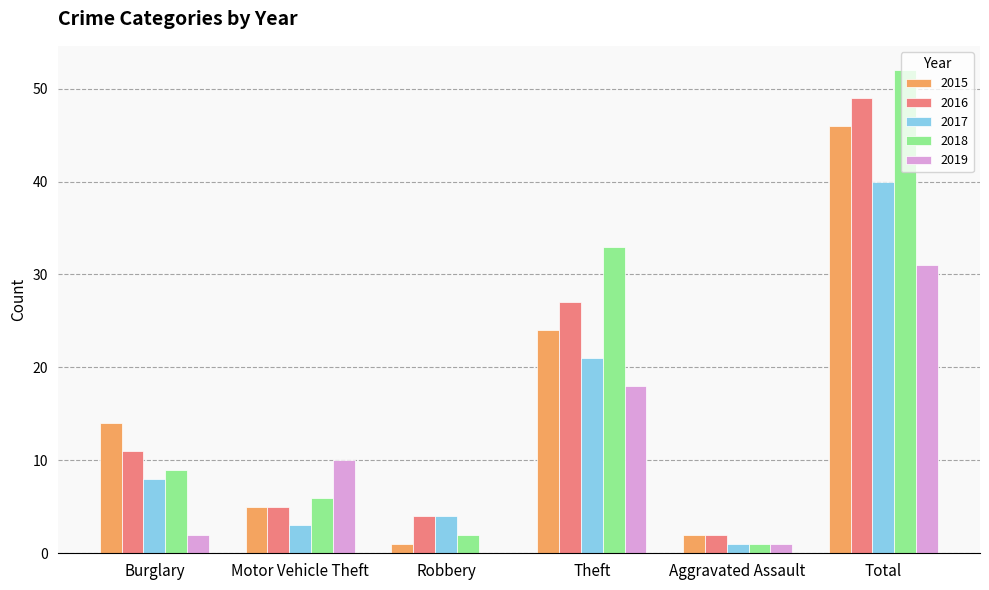

Reading left to right, what are all the values shown in this chart?

2015: 14	5	1	24	2	46
2016: 11	5	4	27	2	49
2017: 8	3	4	21	1	40
2018: 9	6	2	33	1	52
2019: 2	10	0	18	1	31